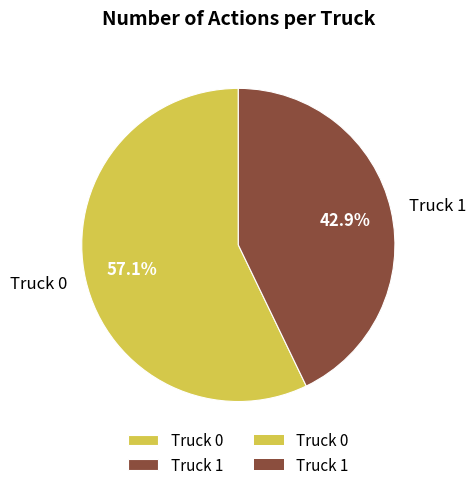

The Truck 0 slice represents 57% of the pie. True or false?

True